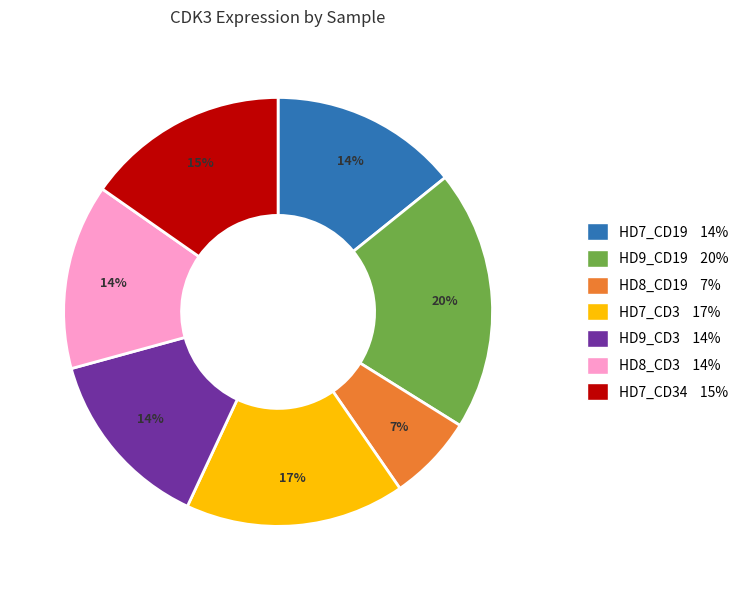

Which has a higher value, HD7_CD3 17% or HD8_CD19 7%?

HD7_CD3 17%